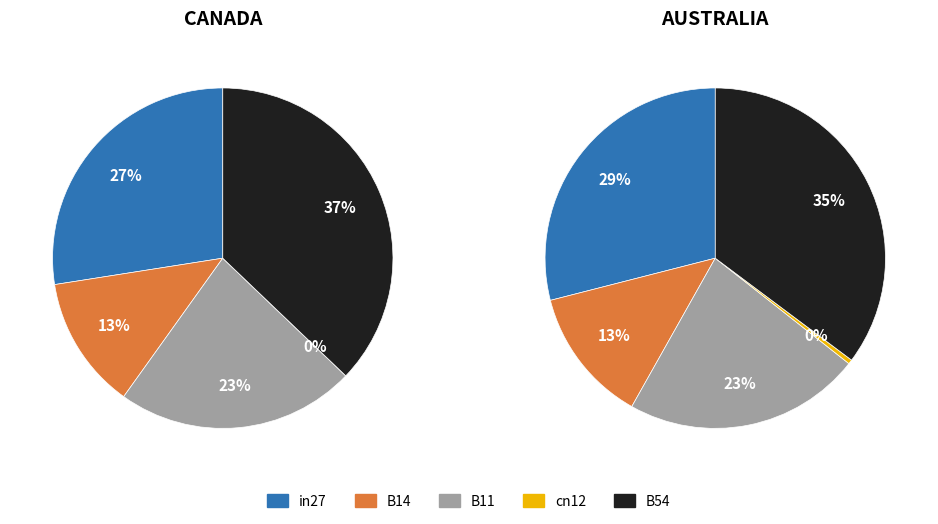

What is the largest slice in the pie chart?

B54